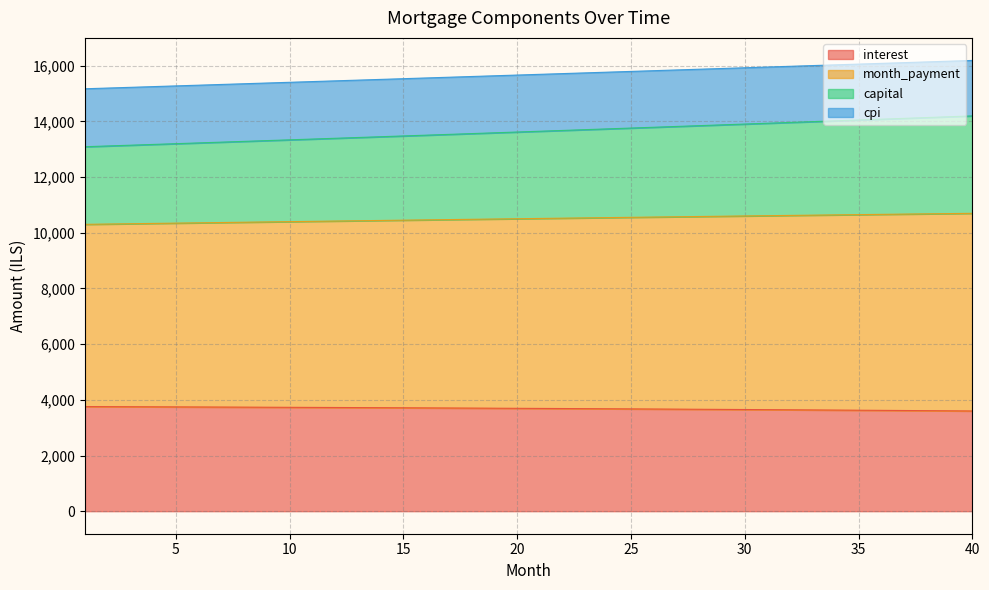

What is the difference between the highest and lowest values at 30?

12277.1